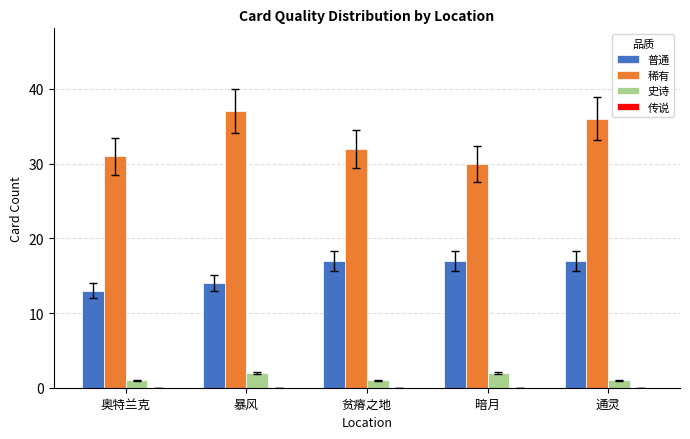

What is the highest value of the 普通 series?

17